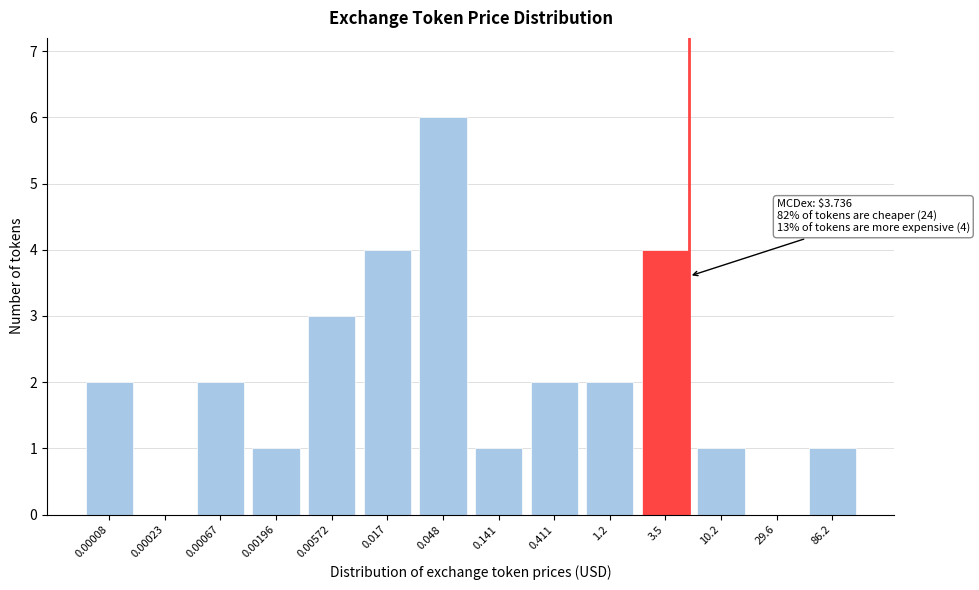

Reading left to right, what are all the values shown in this chart?

0.00008=2	0.00023=0	0.00067=2	0.00196=1	0.00572=3	0.017=4	0.048=6	0.141=1	0.411=2	1.2=2	3.5=4	10.2=1	29.6=0	86.2=1